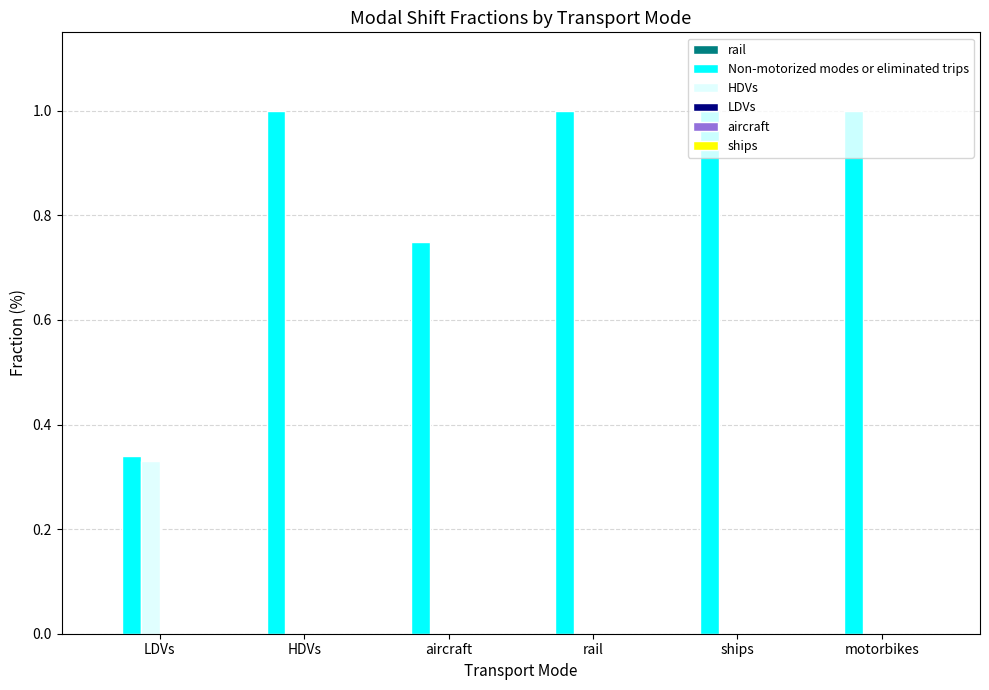

Is it true that HDVs equals 0.1 at motorbikes?

False